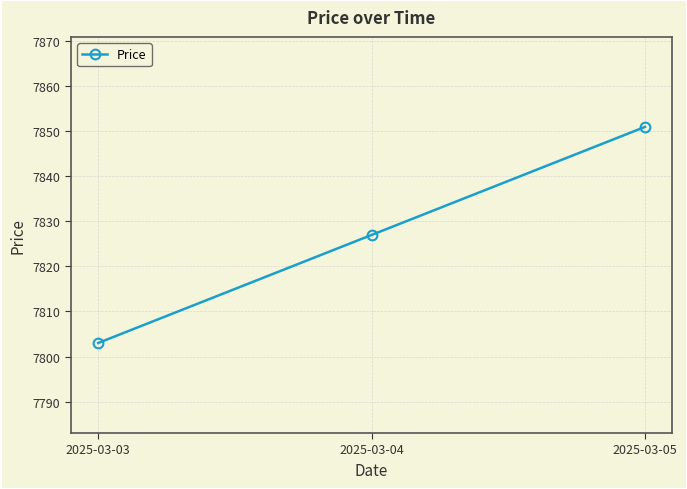

True or false: the data shows 7827 at 2025-03-04.

True